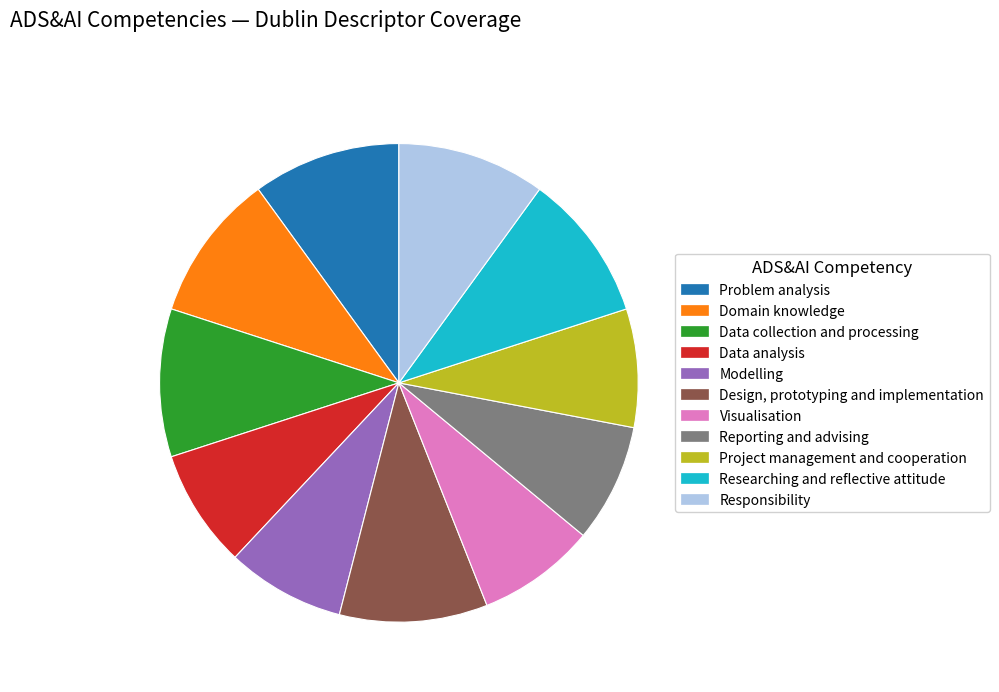

Which has a higher value, Domain knowledge or Data analysis?

Domain knowledge